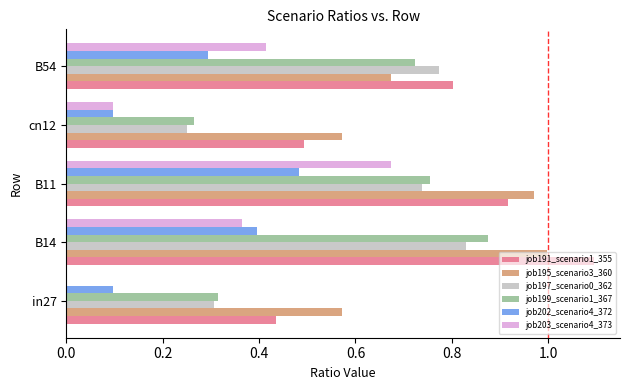

The job197_scenario0_362 series shows 0.4 at B14. True or false?

False